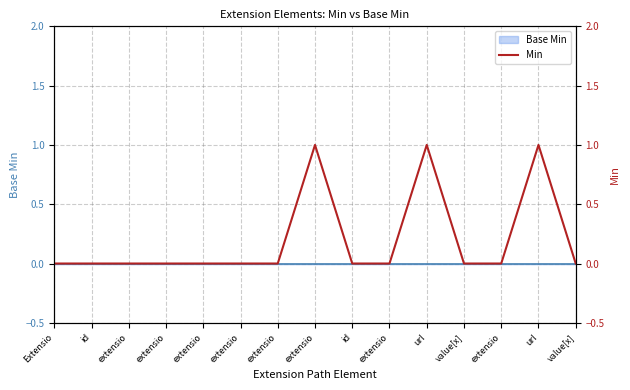

What is the maximum value shown in the chart?

1